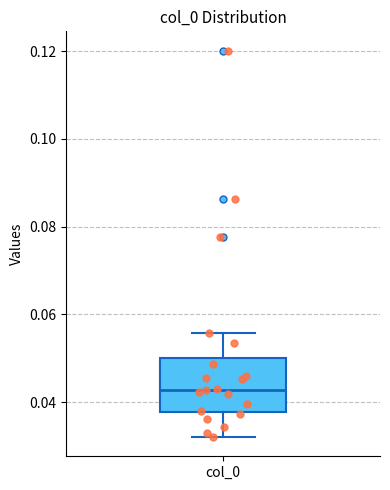

Transcribe this box plot: give where the median line is, the range the box spans, and where the two whiskers end, as read against the y-axis. The values are not printed on the chart, so give them approximately, as read against the axis.

median 0.042, box 0.038 to 0.050, whiskers 0.032 to 0.056